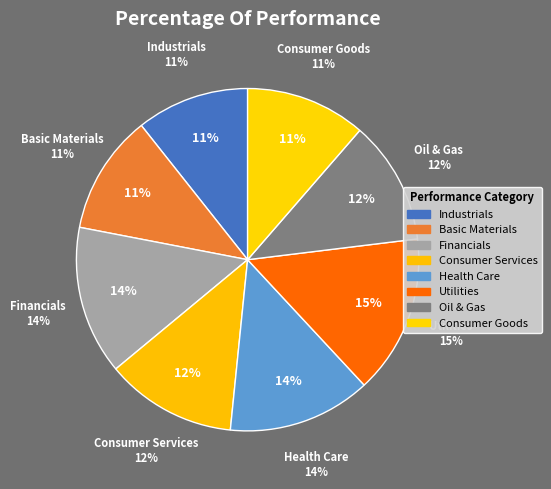

Rank the categories by value from highest to lowest.

Utilities, Financials, Health Care, Consumer Services, Oil & Gas, Consumer Goods, Basic Materials, Industrials